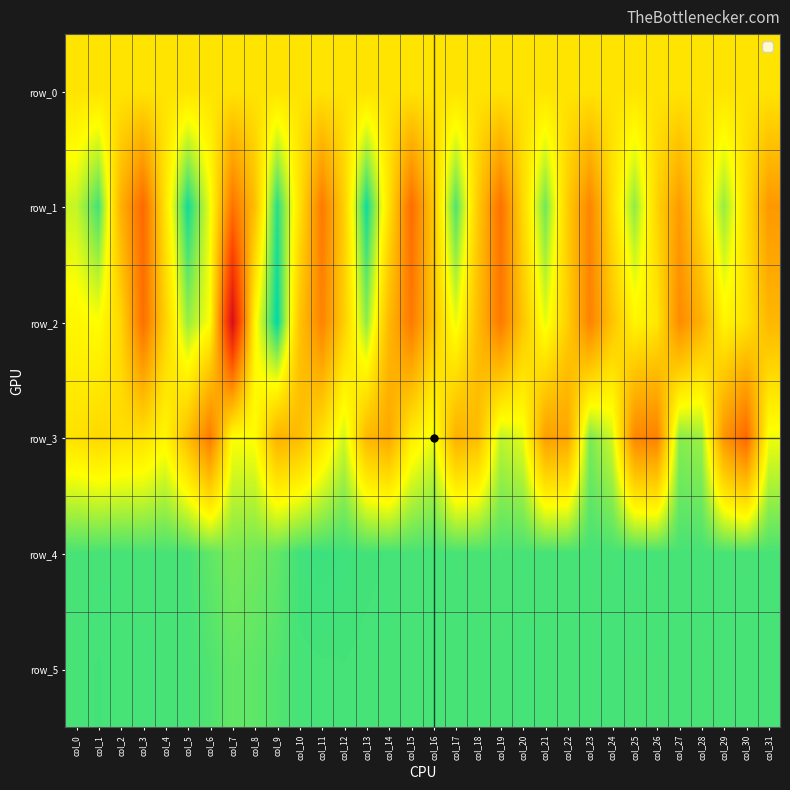

Which category has the highest value in the row_5 series?

col_1